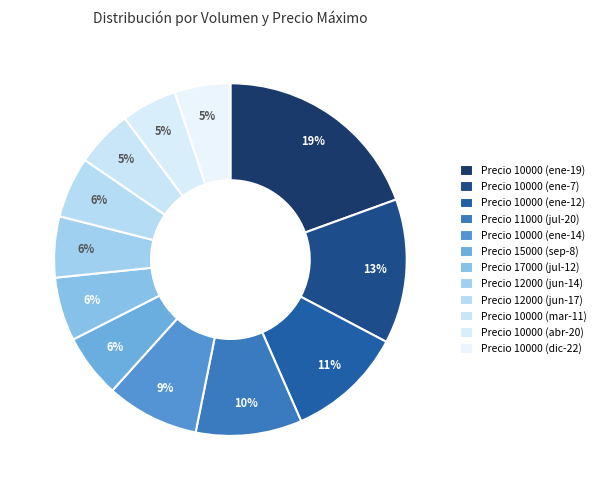

What is the largest slice in the pie chart?

10000